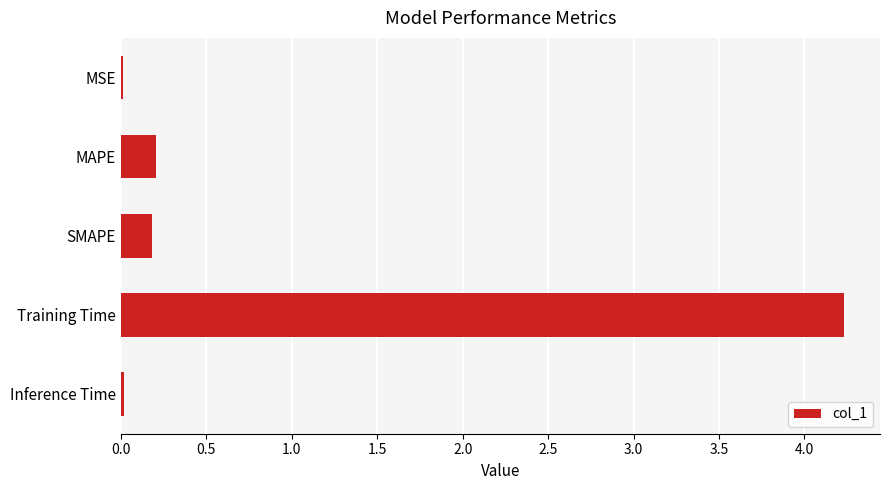

The value at Training Time is 4.2. True or false?

True